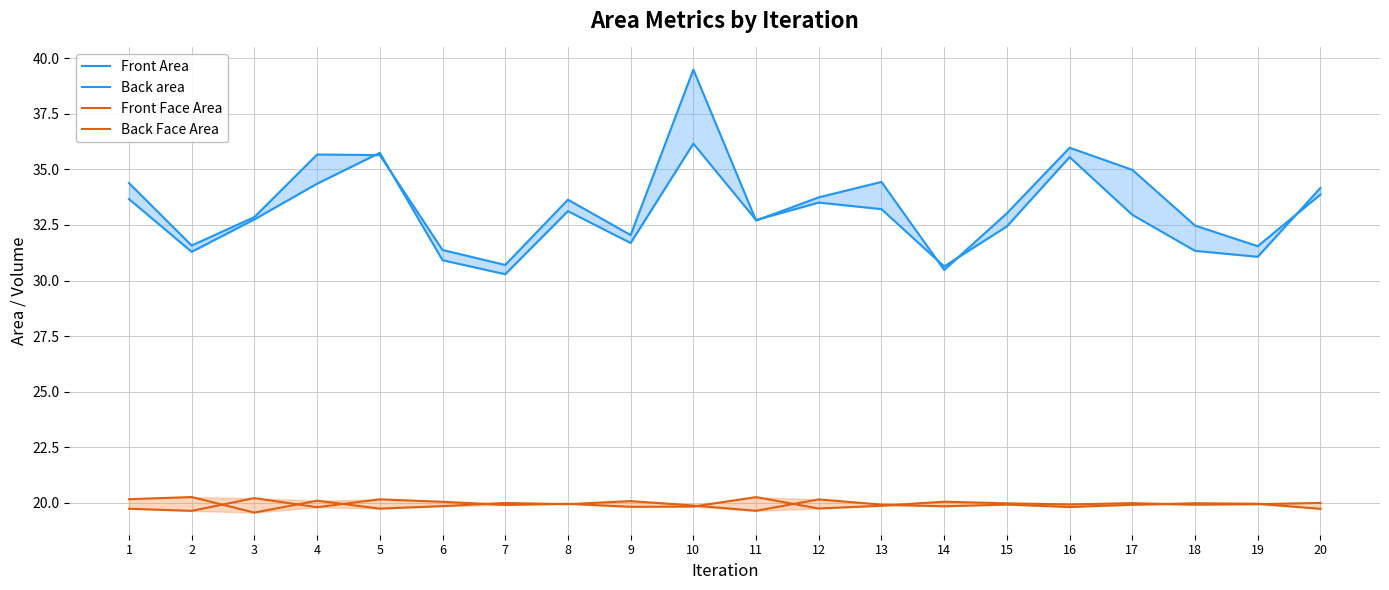

Which series has the largest total across all categories?

Front Area